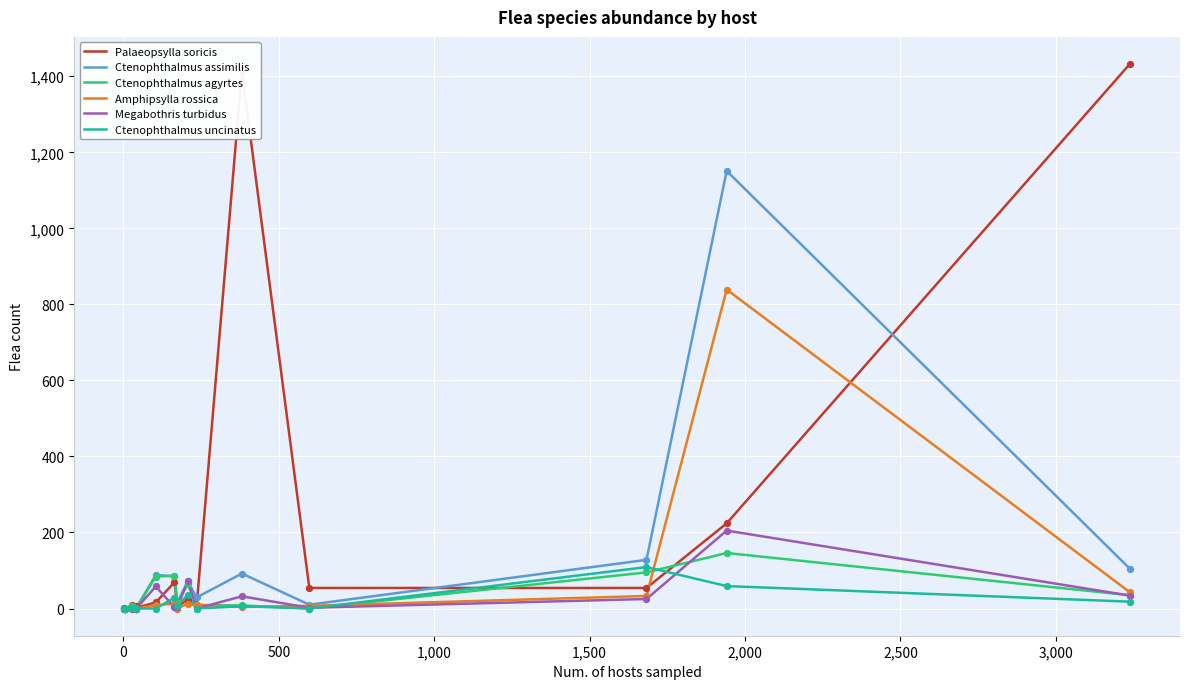

Which series has the widest spread of values?

Palaeopsylla soricis